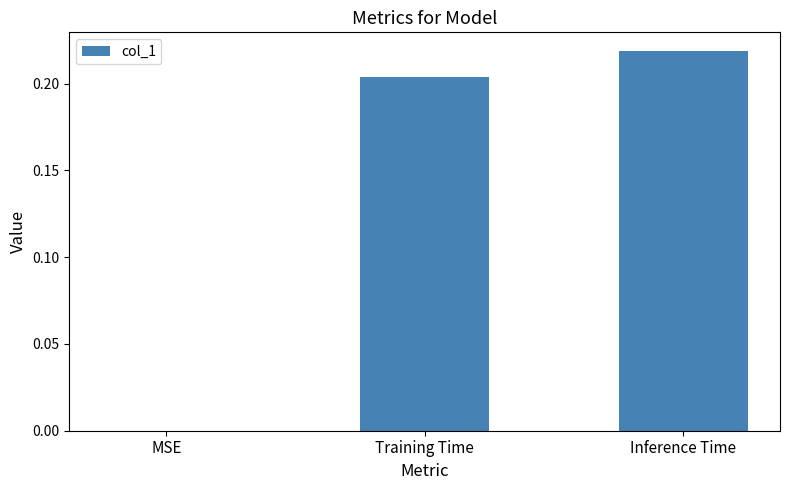

Are the bars horizontal?

No